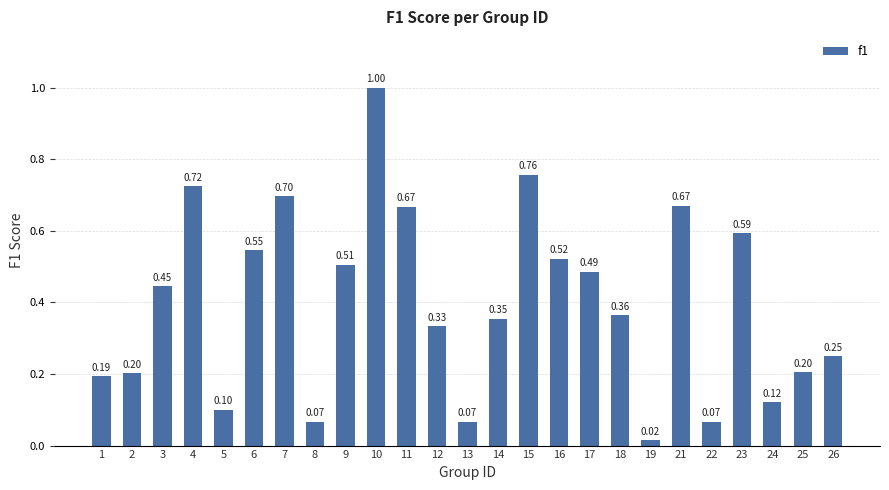

Which has a higher value, 26 or 11?

11